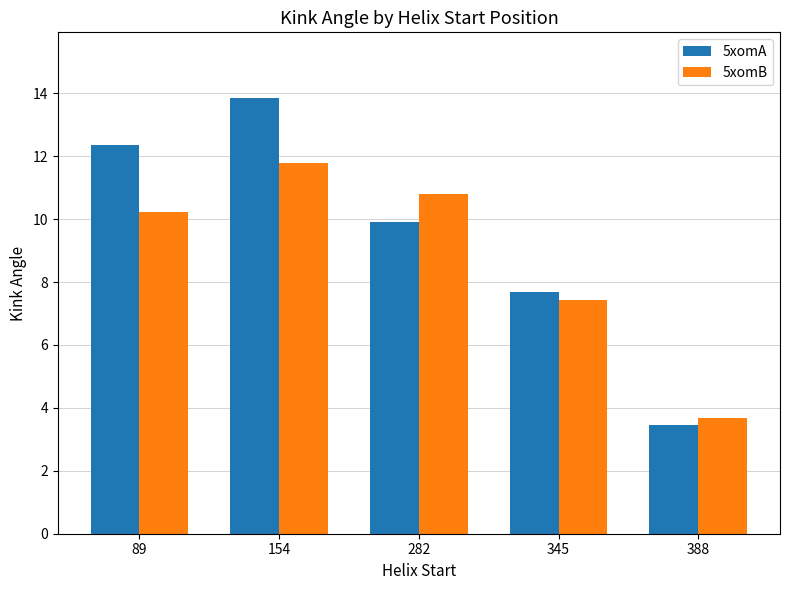

What is the difference between the 5xomB values at 345 and 154?

4.4